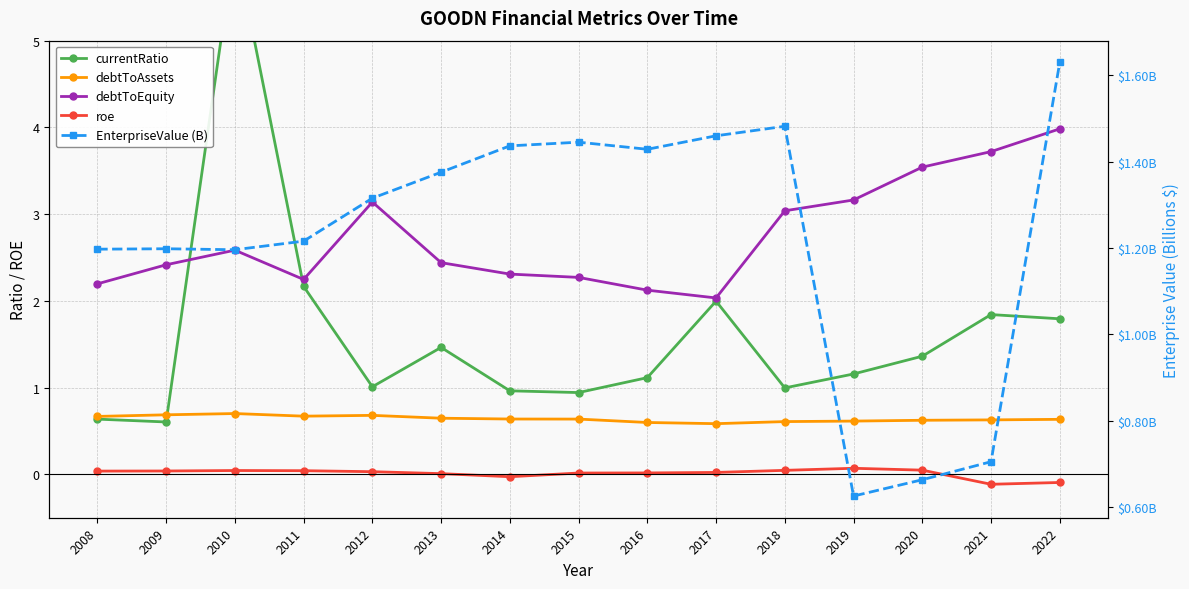

What is the highest value of the EnterpriseValue (B) series?

1.6